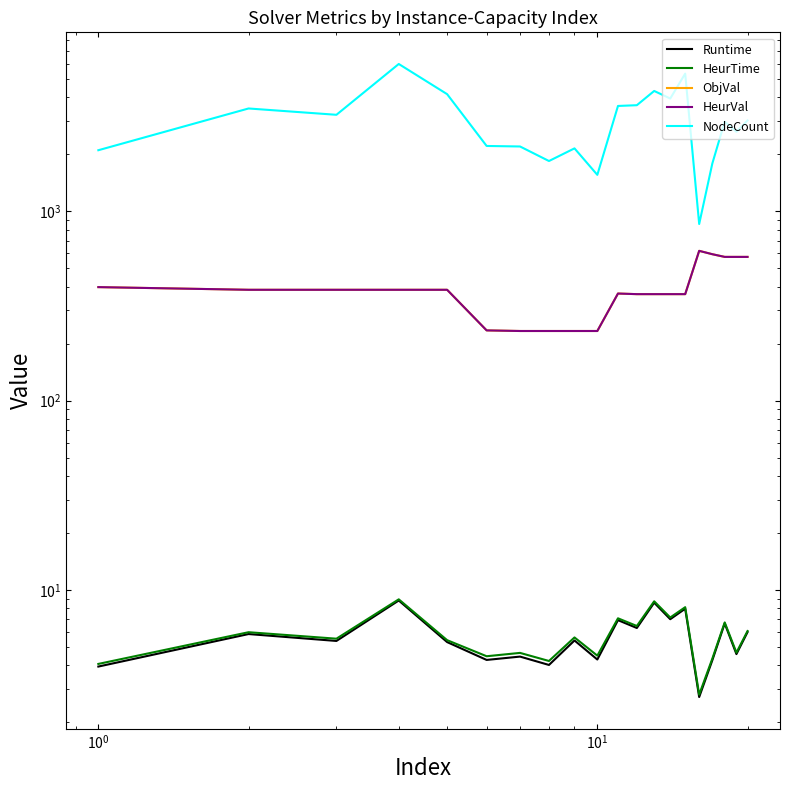

How many distinct data groups are displayed?

5